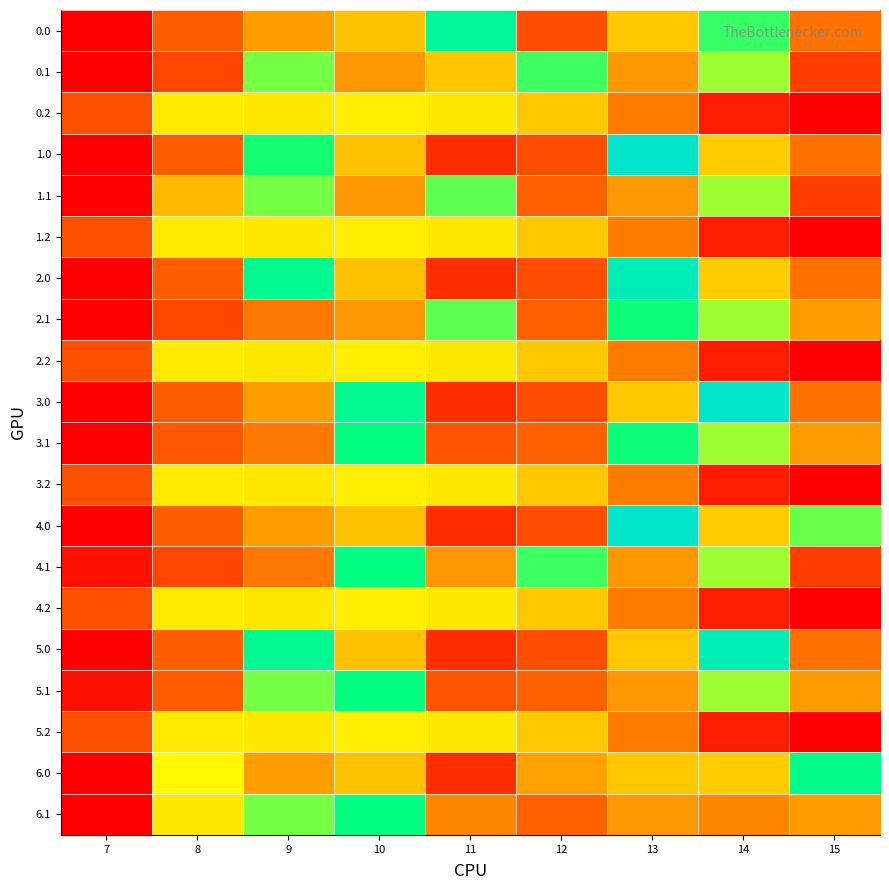

Reading right to left, list all the values displayed in this chart.

0.0: 15=367.4	14=1135.9	13=641.5	12=250.3	11=1337.8	10=623.6	9=503.1	8=301.1	7=0.0
0.1: 15=200.7	14=972.6	13=487.3	12=1121.7	11=633.8	10=485.4	9=1032.6	8=226.5	7=0.0
0.2: 15=0.0	14=90.2	13=397.4	12=637.1	11=744.0	10=762.1	9=744.3	8=747.0	7=256.3
1.0: 15=367.4	14=649.8	13=1629.0	12=250.3	11=152.6	10=623.6	9=1187.0	8=301.1	7=0.0
1.1: 15=200.7	14=972.6	13=487.3	12=314.9	11=1071.7	10=485.4	9=1032.6	8=595.5	7=0.0
1.2: 15=0.0	14=90.2	13=397.4	12=637.1	11=744.0	10=762.1	9=744.3	8=747.0	7=256.3
2.0: 15=367.4	14=649.8	13=1508.8	12=250.3	11=152.6	10=623.6	9=1307.2	8=301.1	7=0.0
2.1: 15=502.2	14=972.6	13=1202.6	12=314.9	11=1070.9	10=485.4	9=385.7	8=226.5	7=0.0
2.2: 15=0.0	14=90.2	13=397.4	12=637.1	11=744.0	10=762.1	9=744.3	8=747.0	7=256.3
3.0: 15=367.4	14=1629.0	13=641.5	12=250.3	11=152.6	10=1306.1	9=503.1	8=301.1	7=9.6
3.1: 15=502.2	14=972.6	13=1202.6	12=314.9	11=271.5	10=1227.5	9=385.7	8=283.7	7=0.0
3.2: 15=0.0	14=90.2	13=397.4	12=637.1	11=744.0	10=762.1	9=744.3	8=747.0	7=256.3
4.0: 15=1051.3	14=649.8	13=1629.0	12=250.3	11=152.6	10=623.6	9=503.1	8=301.1	7=0.0
4.1: 15=200.7	14=972.6	13=487.3	12=1121.7	11=484.7	10=1227.5	9=385.7	8=226.5	7=53.9
4.2: 15=0.0	14=90.2	13=397.4	12=637.1	11=744.0	10=762.1	9=744.3	8=747.0	7=256.3
5.0: 15=367.4	14=1507.4	13=641.5	12=250.3	11=152.6	10=623.6	9=1307.2	8=301.1	7=9.6
5.1: 15=502.2	14=972.6	13=487.3	12=314.9	11=271.5	10=1227.5	9=1032.6	8=298.2	7=53.9
5.2: 15=0.0	14=90.2	13=397.4	12=637.1	11=744.0	10=762.1	9=744.3	8=747.0	7=256.3
6.0: 15=1279.3	14=649.8	13=641.5	12=520.5	11=152.6	10=623.6	9=503.1	8=790.3	7=0.0
6.1: 15=502.2	14=428.6	13=487.3	12=314.9	11=426.4	10=1227.5	9=1032.6	8=741.3	7=0.0